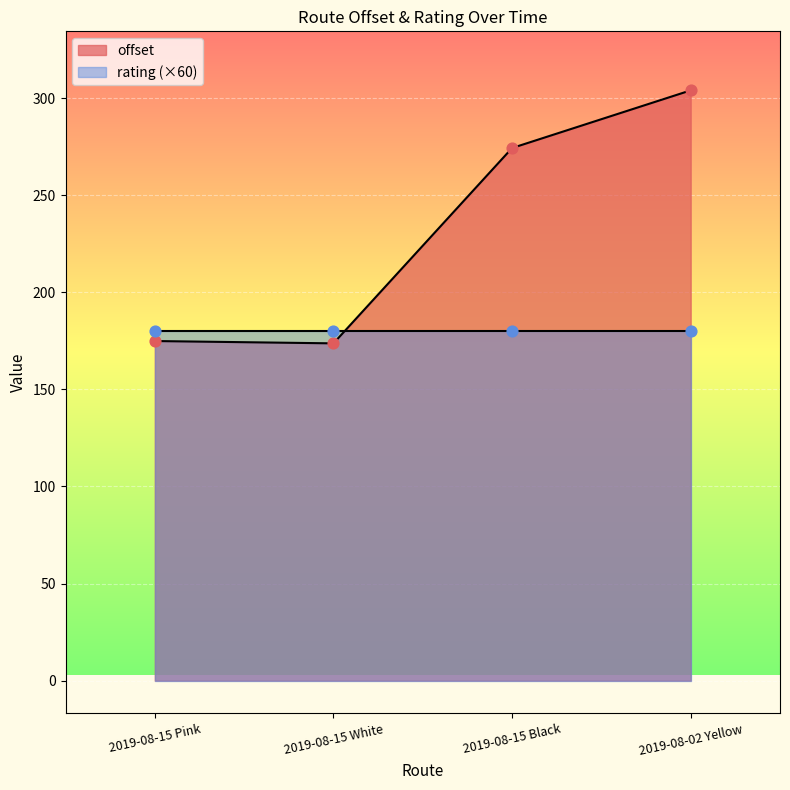

What is the ratio of the value at 2019-08-15 White to the value at 2019-08-02 Yellow?

0.6